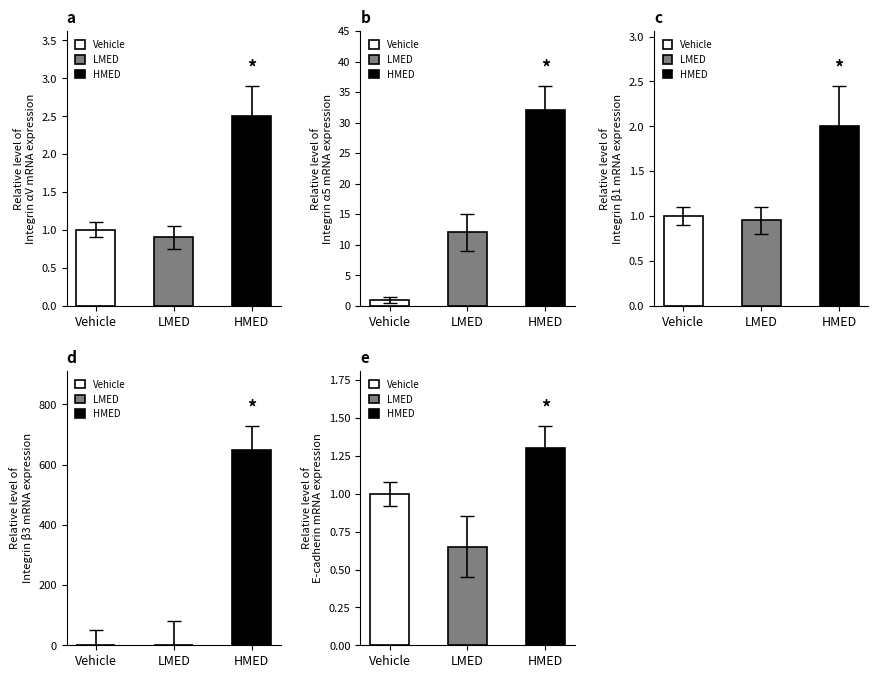

Which category has the lowest value across all series?

LMED